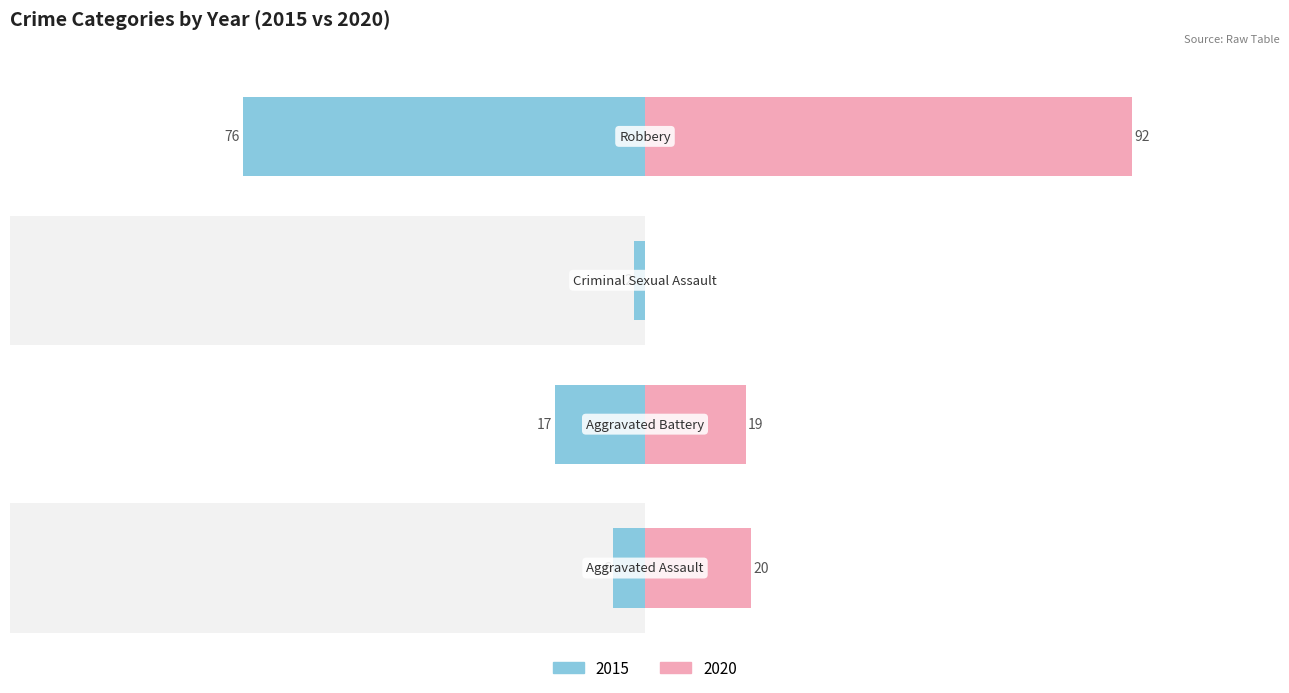

At which label is 2015 closest to 39?

Aggravated Battery